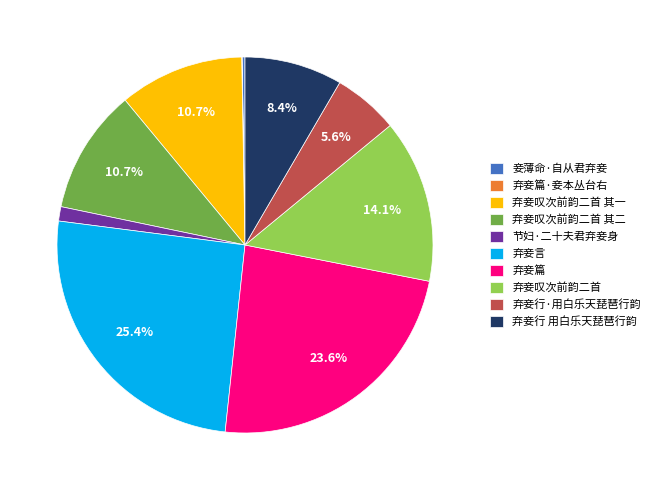

Does 弃妾叹次前韵二首 account for over 50% of the chart?

No